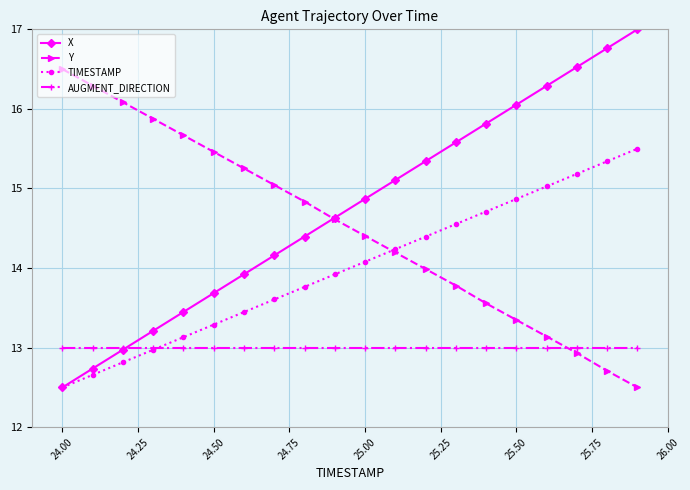

Which series has the largest range (max minus min)?

X